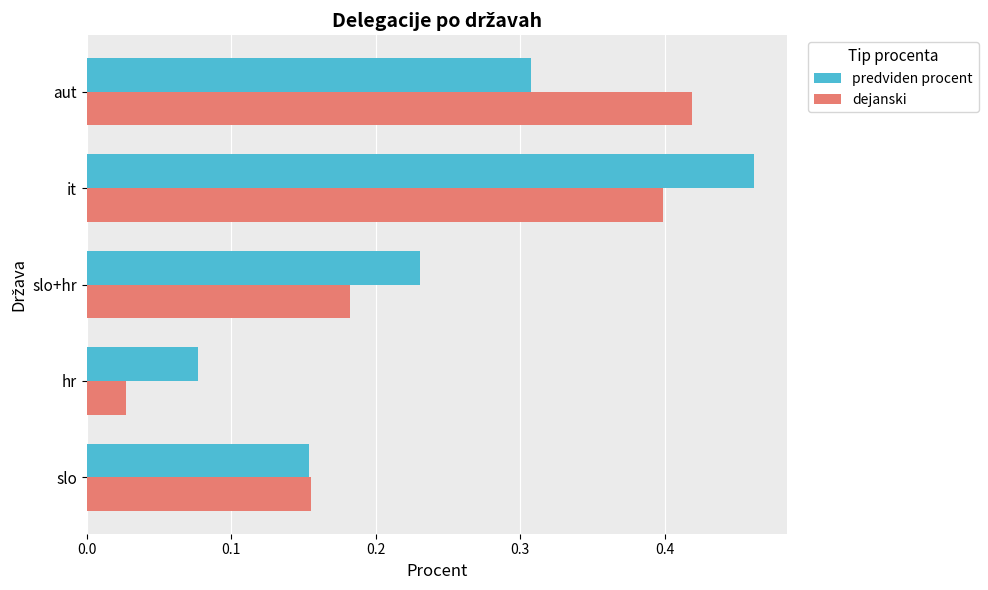

True or false: dejanski has a value of 0.3 at slo.

False